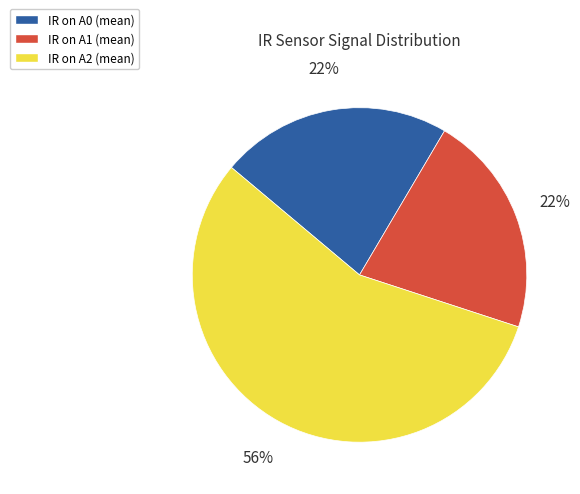

Combined, do IR on A0 and IR on A2 account for over 50%?

Yes